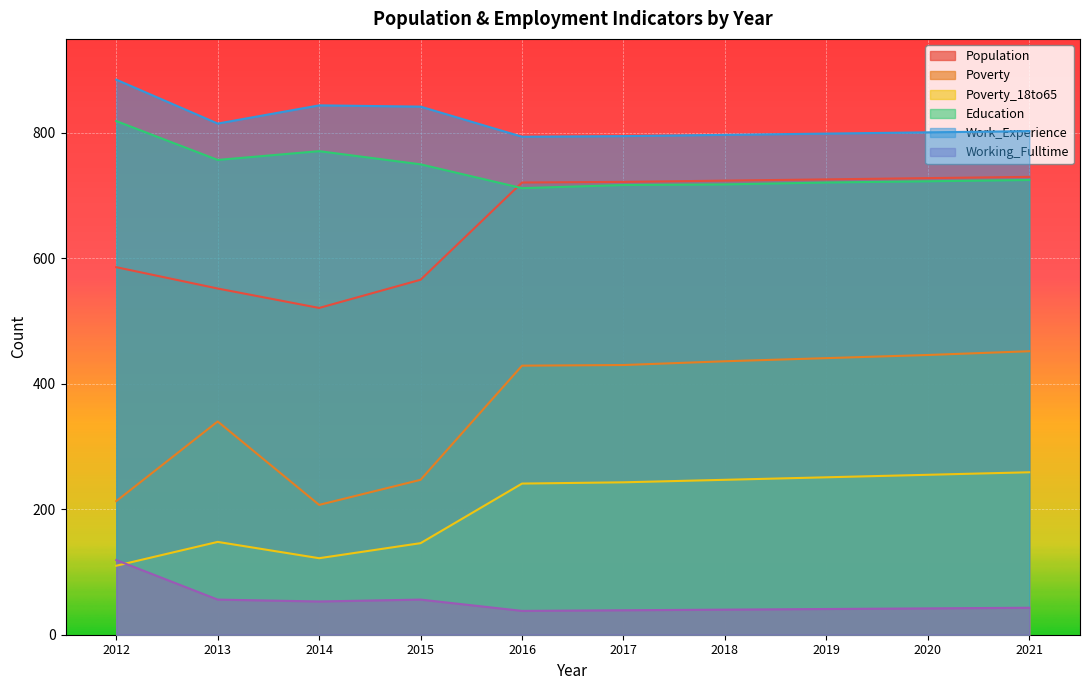

Is the value of Poverty_18to65 at 2019 greater than the value of Population at 2015?

No